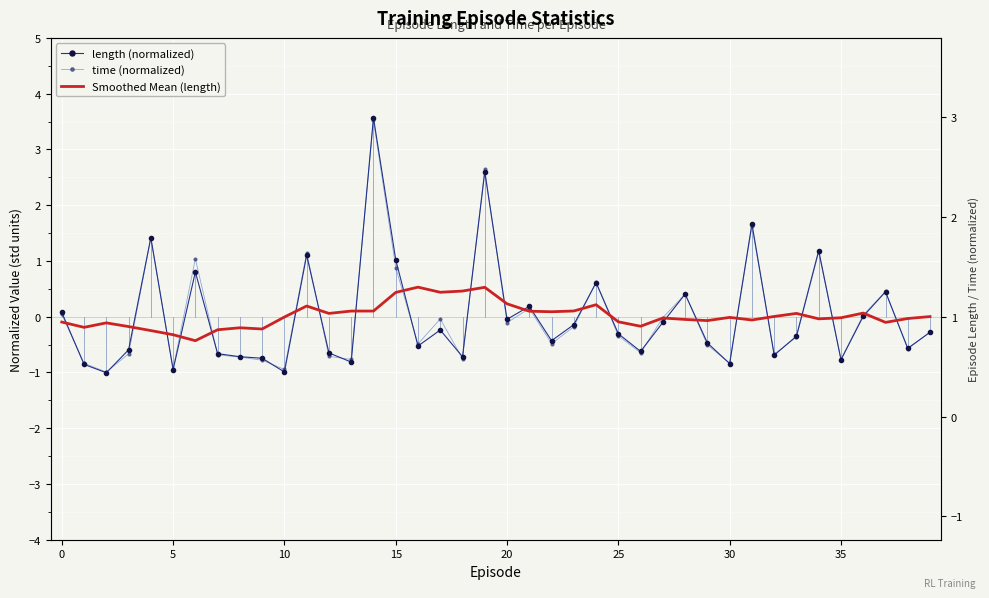

How many intersections are there between time (normalized) and length (normalized)?

23